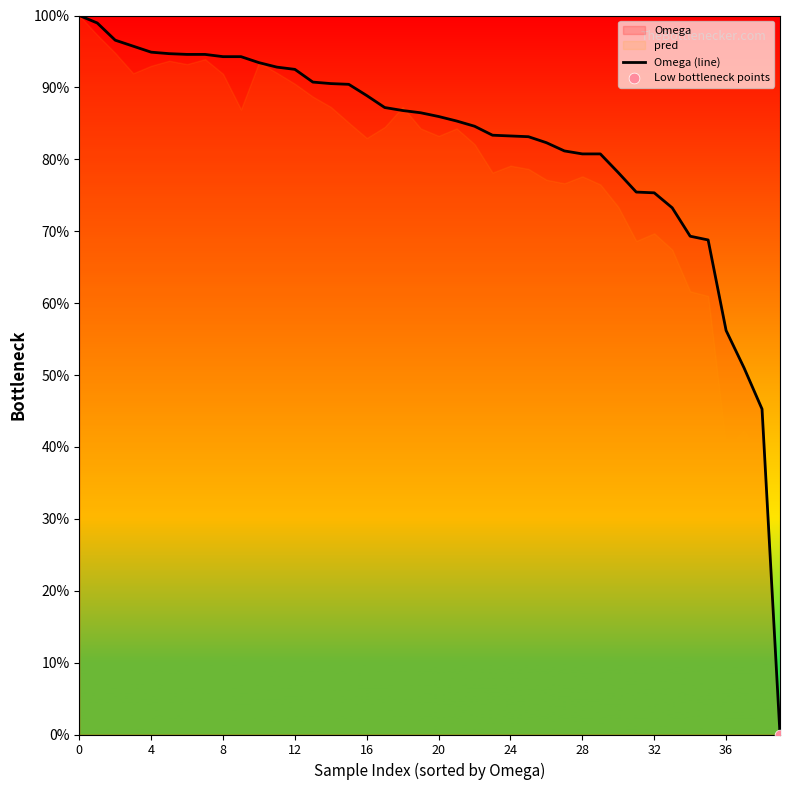

What is the change in value from 25 to 33?

-0.1